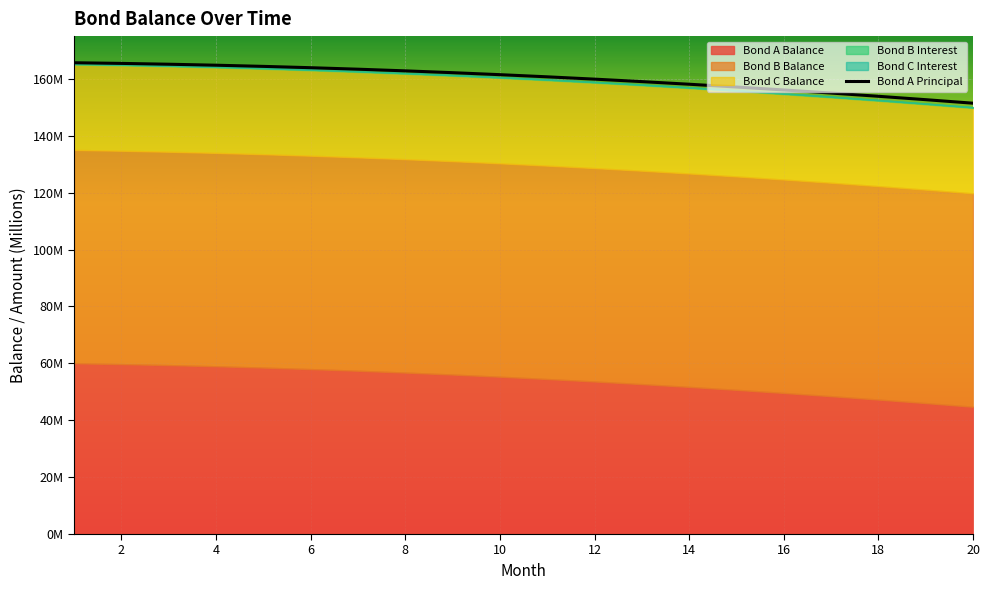

The chart shows a value of 157.1 at 14. True or false?

True